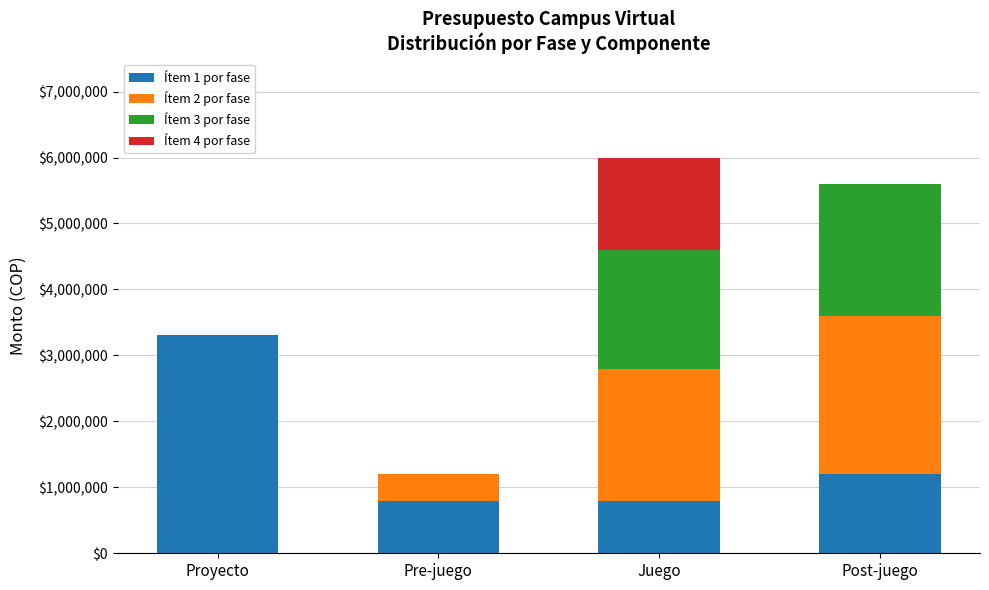

Which category has the highest value in the Ítem 1 por fase series?

Proyecto